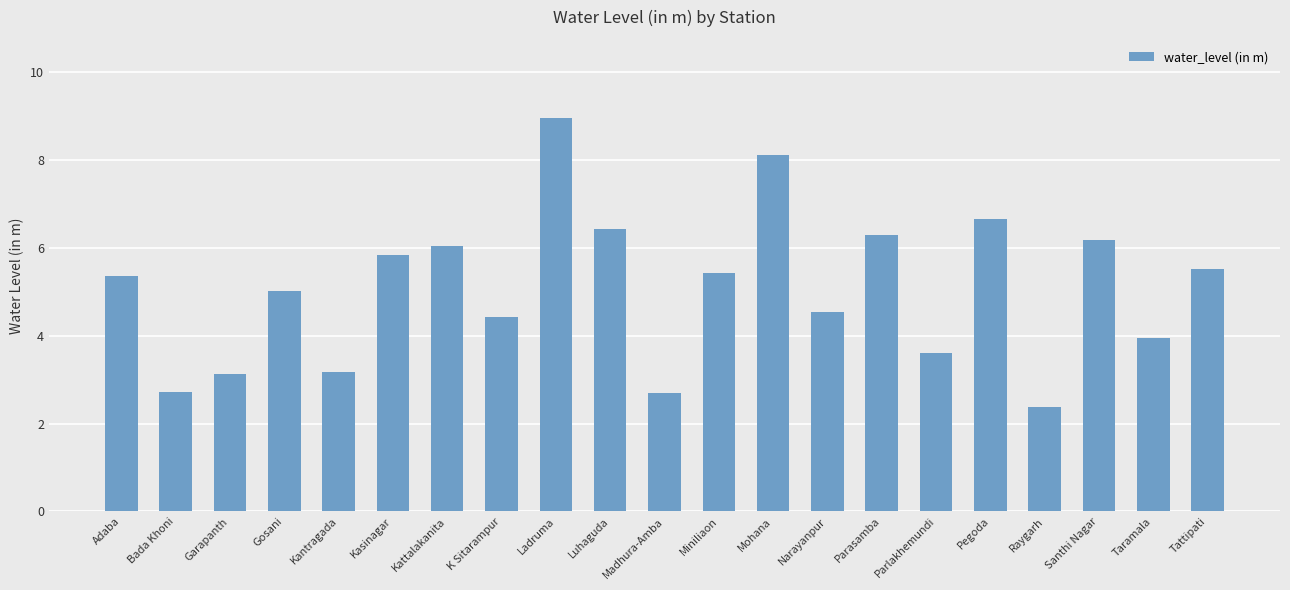

True or false: the data shows 10.9 at Santhi Nagar.

False